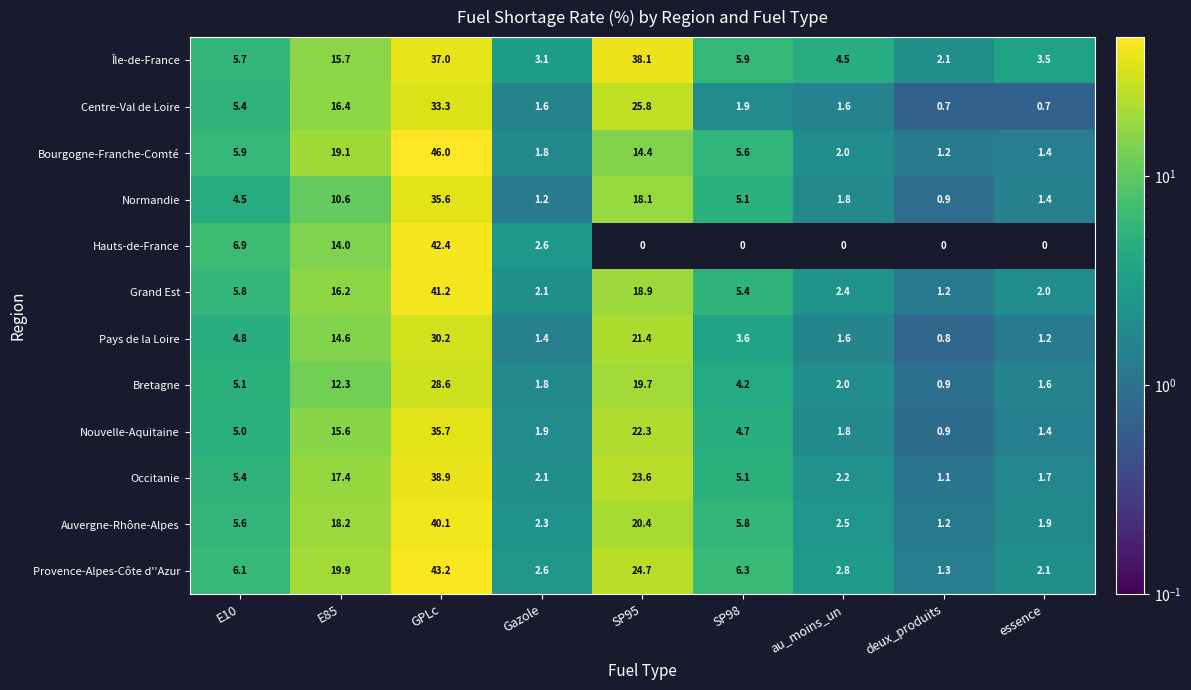

Which label corresponds to the largest value in the chart?

GPLc